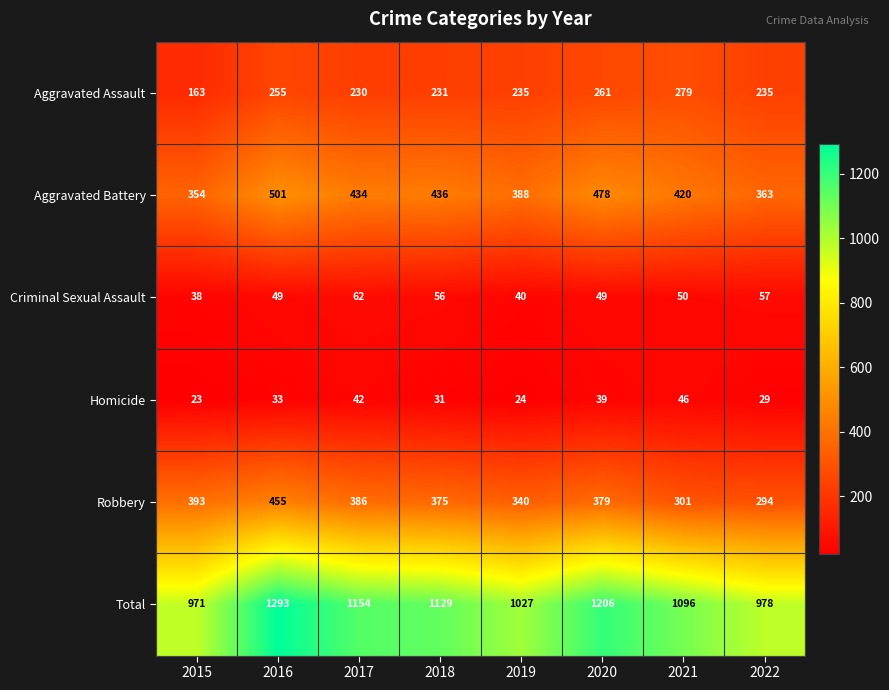

How many series are shown in this chart?

6